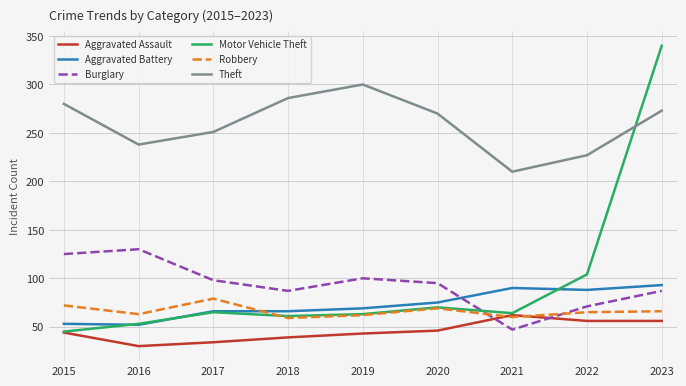

True or false: Burglary and Aggravated Battery cross at least once.

True